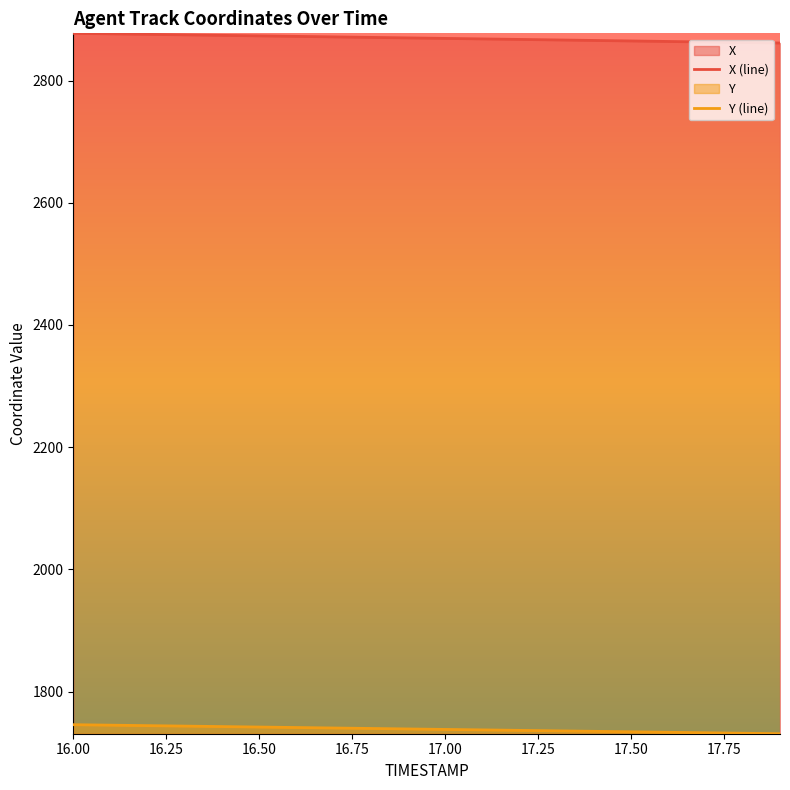

Which series changed the most between 17.3 and 17.8?

X